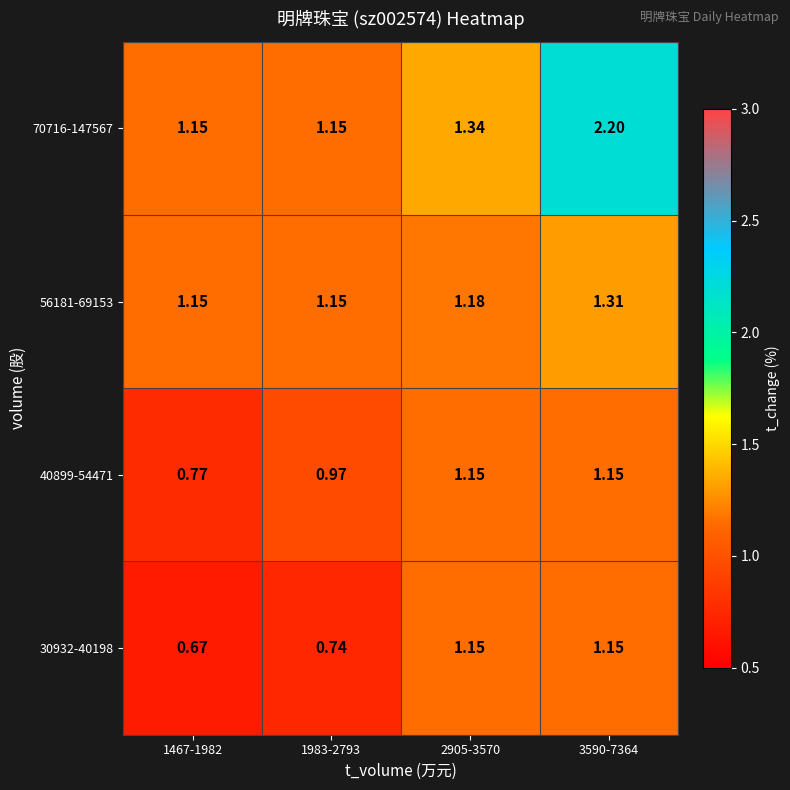

What is the maximum value shown in the chart?

2.2